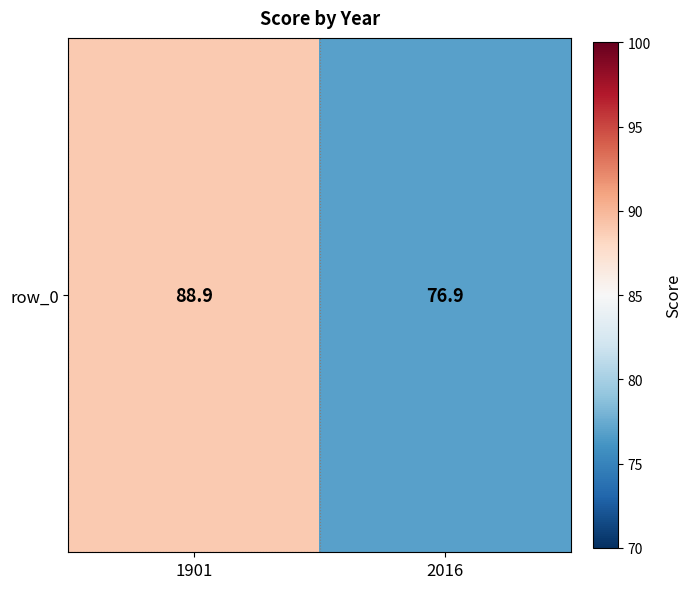

Reading left to right, list all the values displayed in this chart.

88.9	76.9